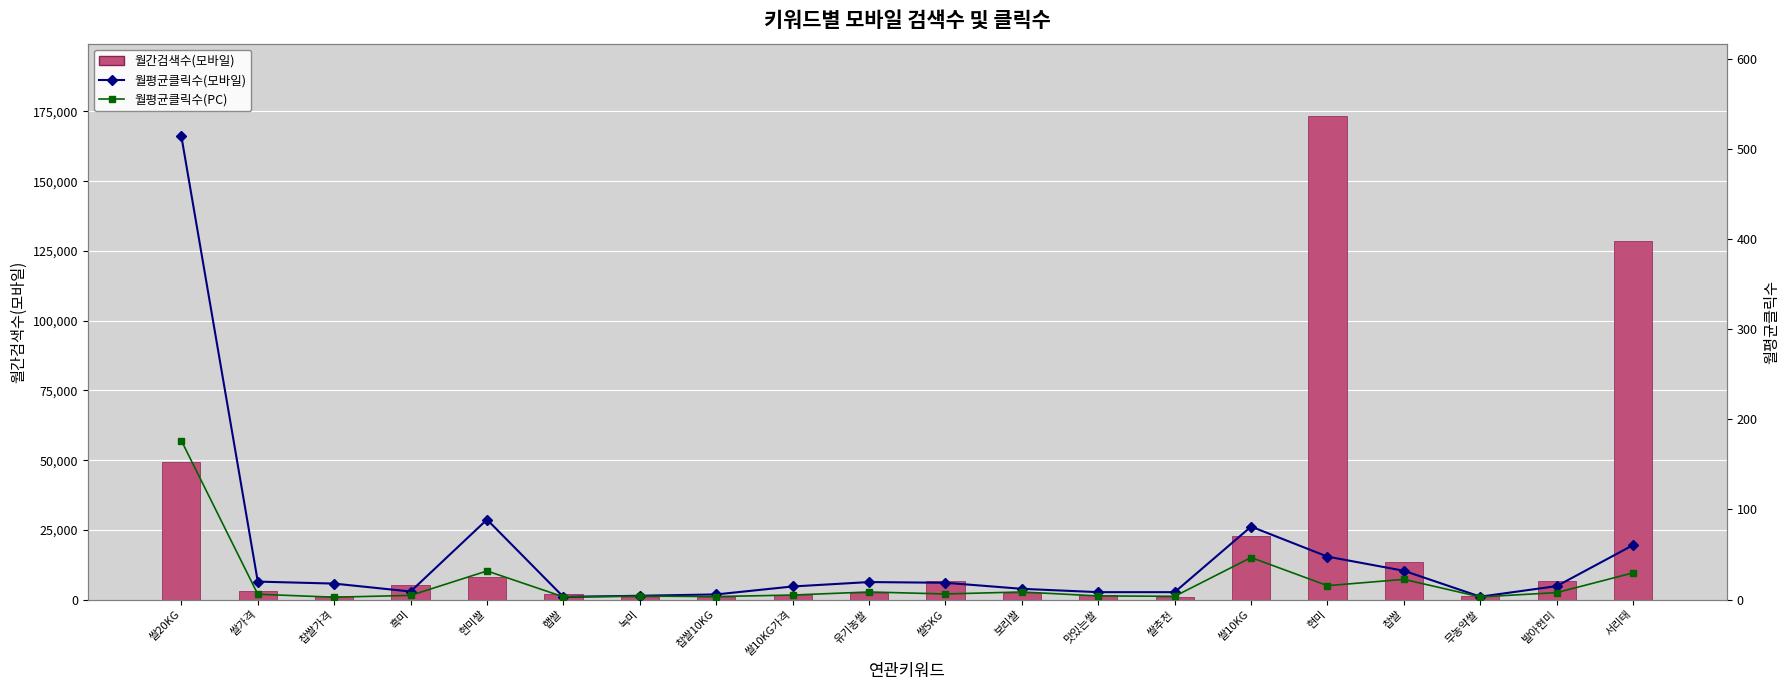

Read the 월평균클릭수(PC) value at 맛있는쌀.

4.1